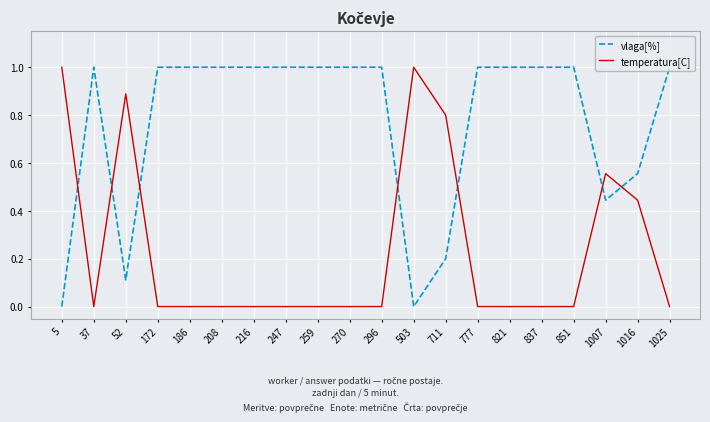

What is the spread (max minus min) of values at 270?

1.0